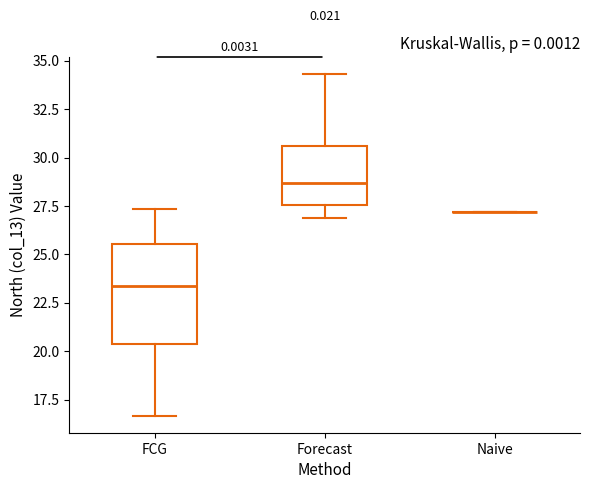

Reading left to right, transcribe this box plot: for each box, give where its median line is, the range the box spans, and where its two whiskers end, as read against the y-axis. The values are not printed on the chart, so give them approximately, as read against the axis.

FCG: median 23.5, box 20.5 to 25.5, whiskers 16.5 to 27.5
Forecast: median 28.5, box 27.5 to 30.5, whiskers 27.0 to 34.5
Naive: box collapsed to a line at 27.0, whiskers 27.0 to 27.0